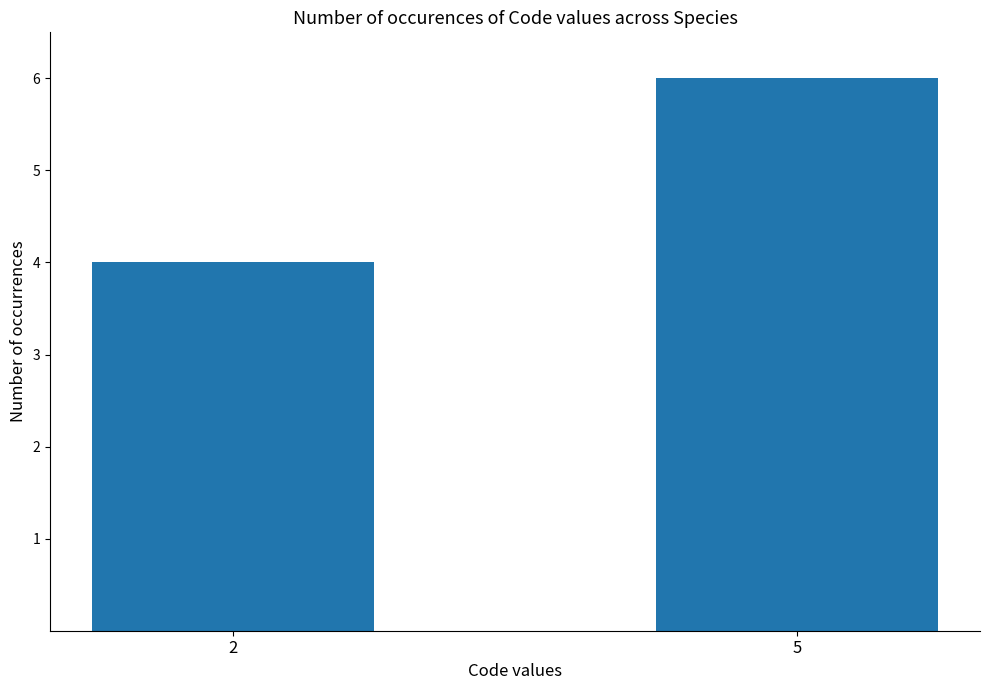

At which category does the chart reach its peak across all series?

5